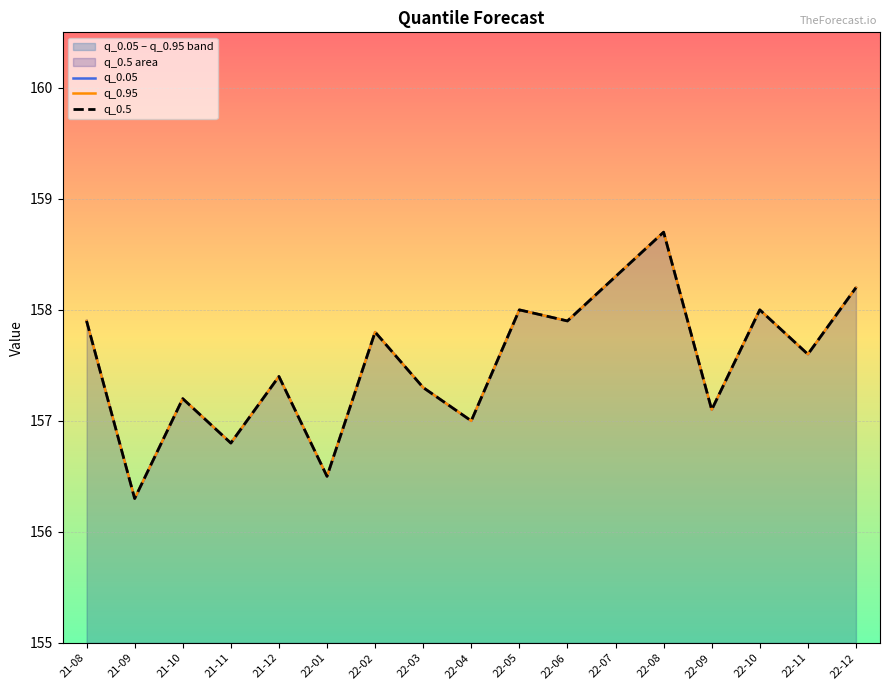

What is the difference between the maximum and minimum values in the q_0.05 series?

2.4